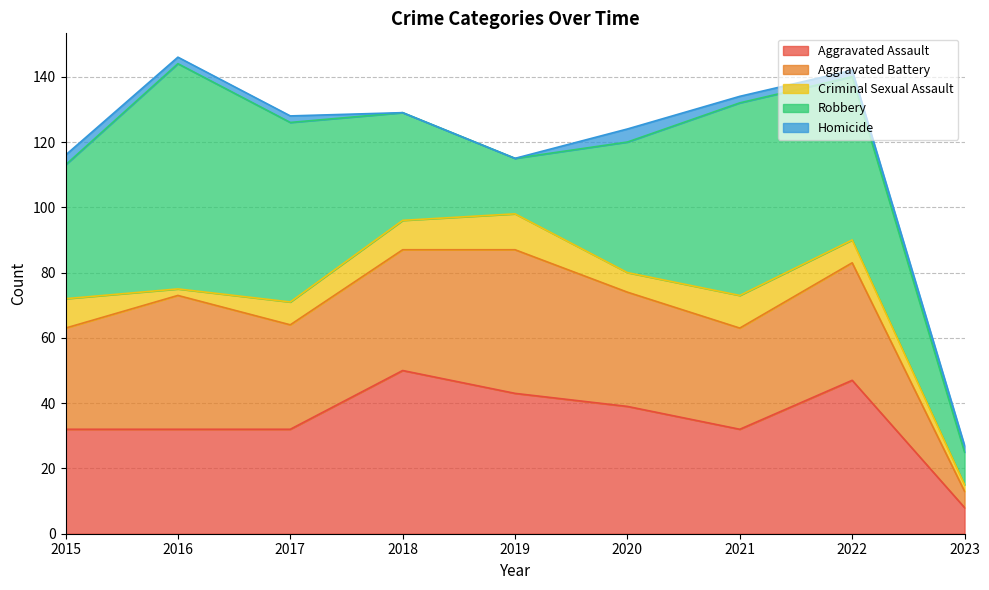

The value of Aggravated Battery at 2019 is 23. True or false?

False